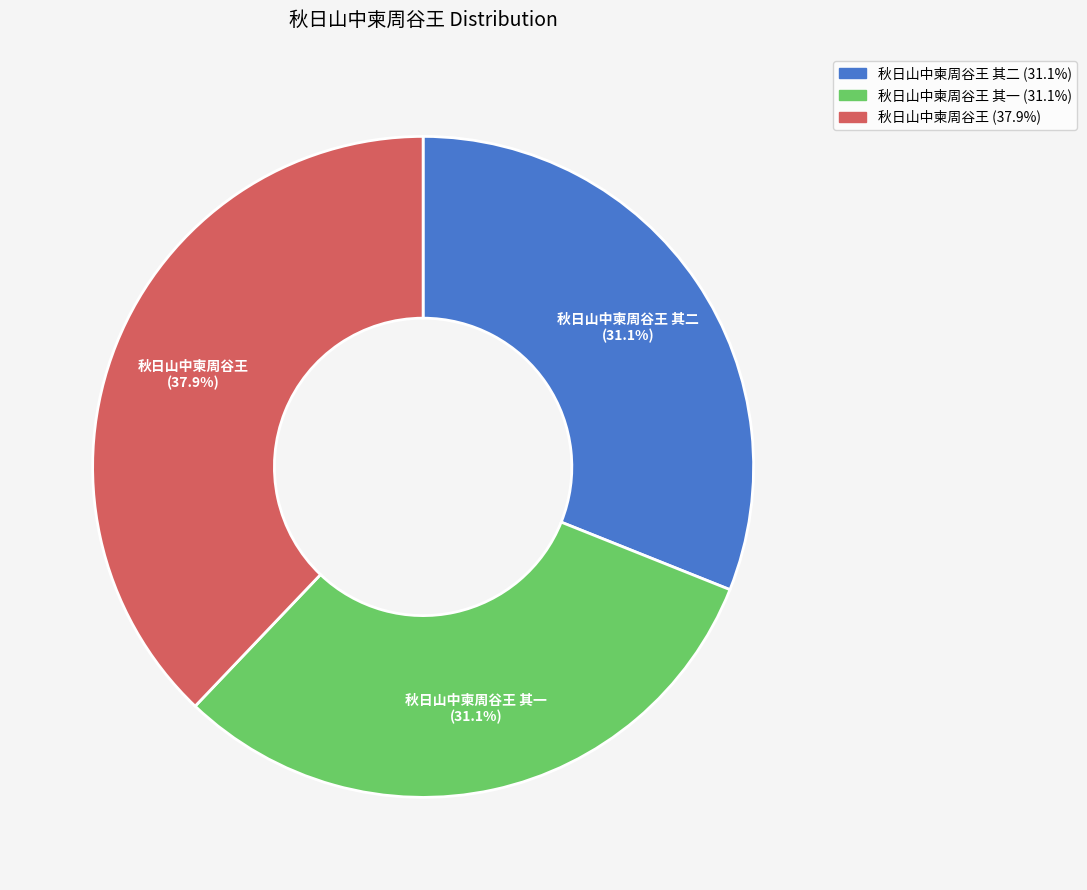

How many slices are in this pie chart?

3